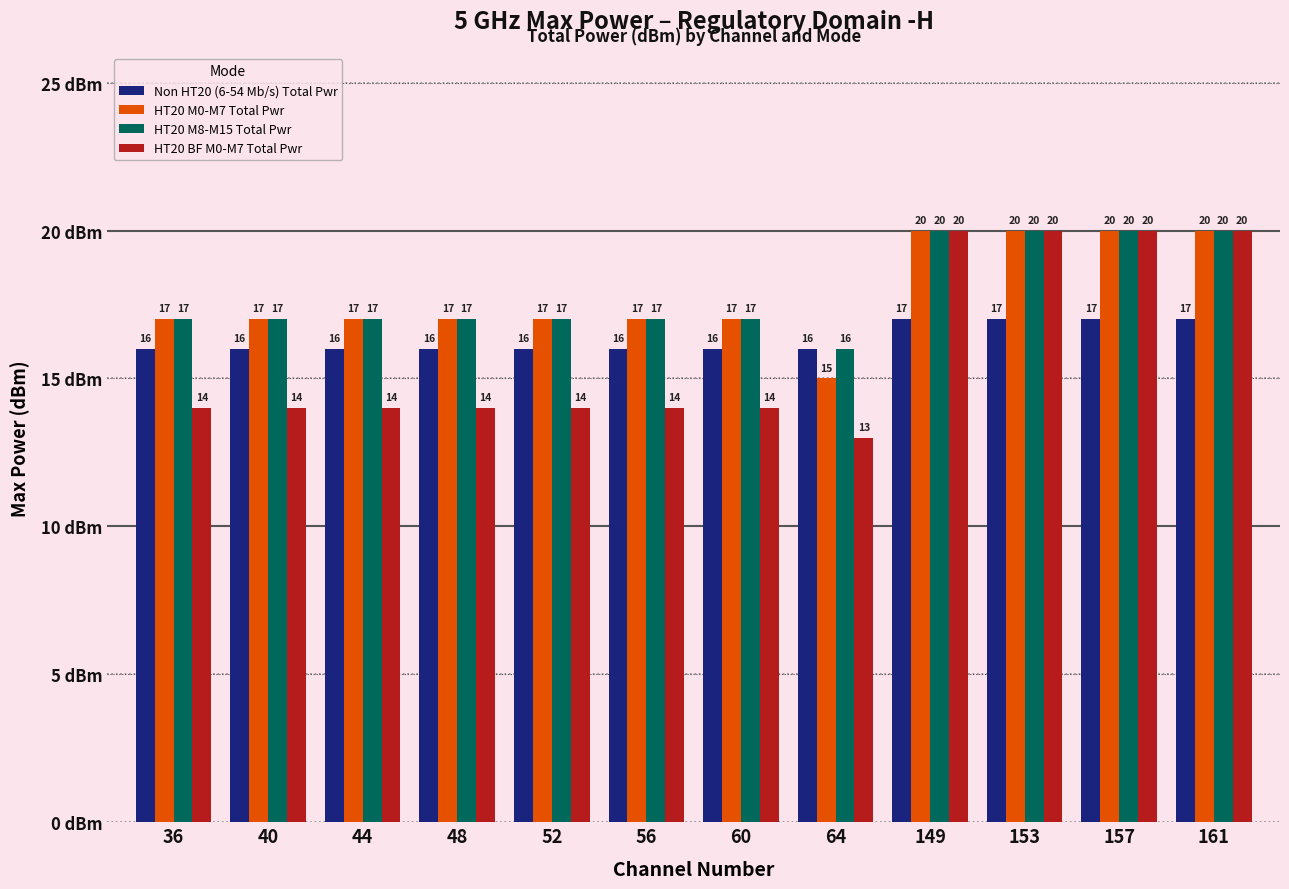

Count the HT20 BF M0-M7 Total Pwr values in the range 14 to 20.

11